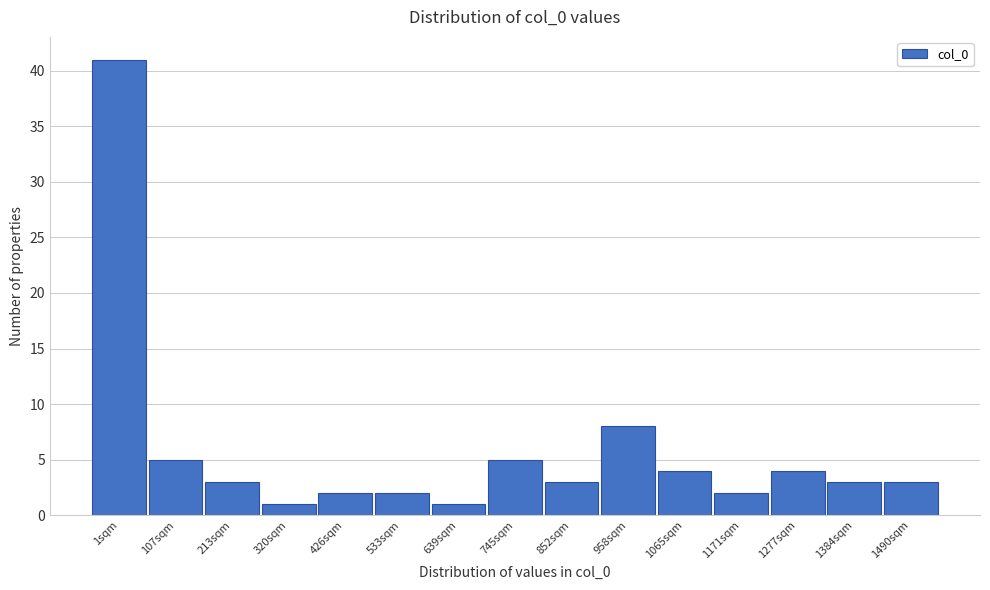

Reading left to right, extract all data points from this chart.

41	5	3	1	2	2	1	5	3	8	4	2	4	3	3